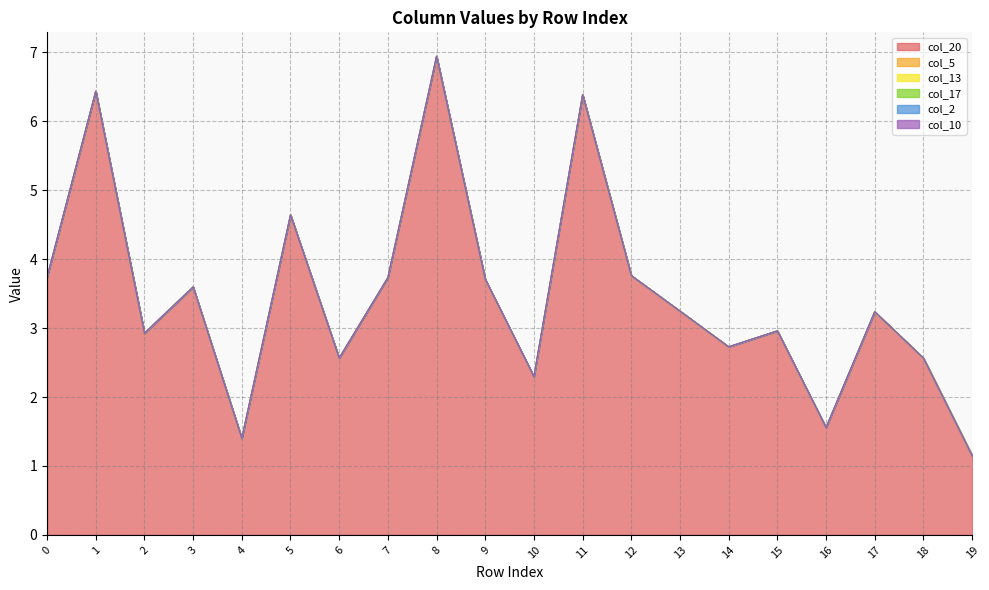

True or false: col_5 and col_20 intersect in this chart.

False